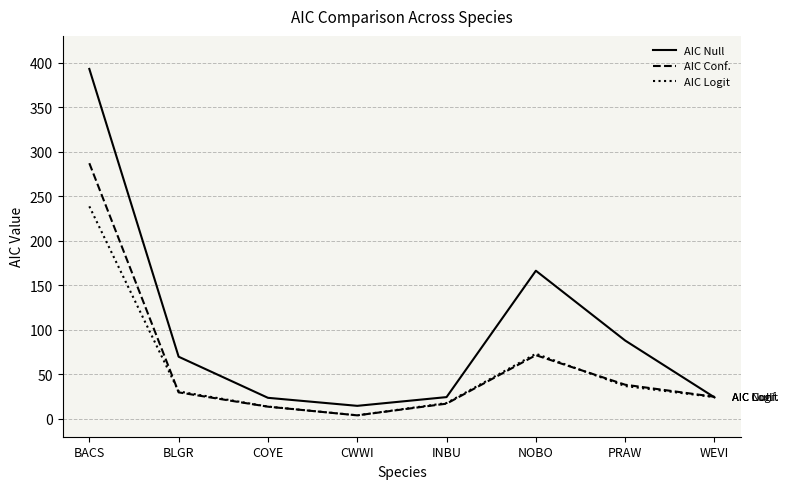

Count the number of categories in the chart.

8